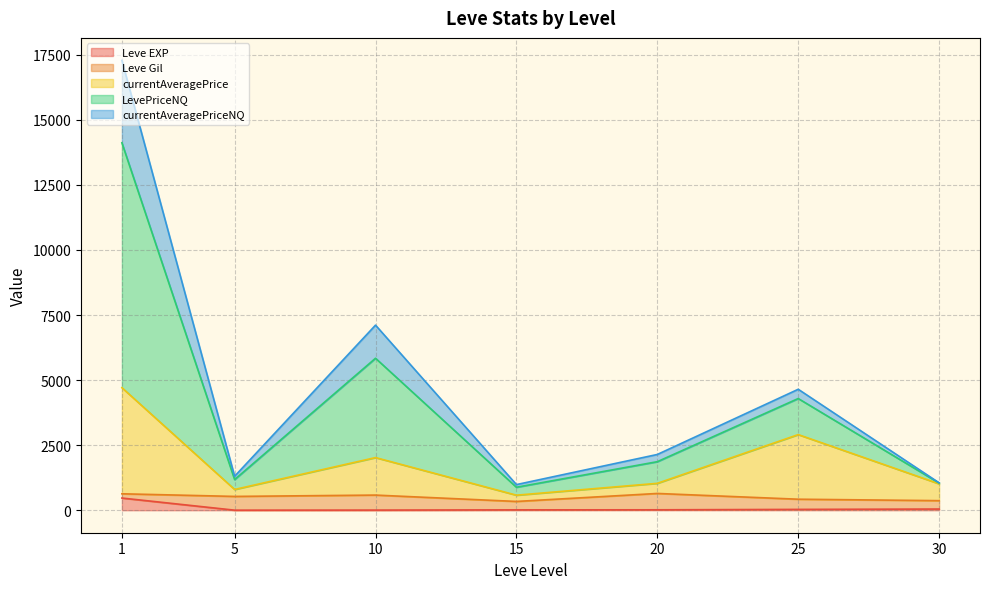

What is the maximum value for Leve EXP?

468.5